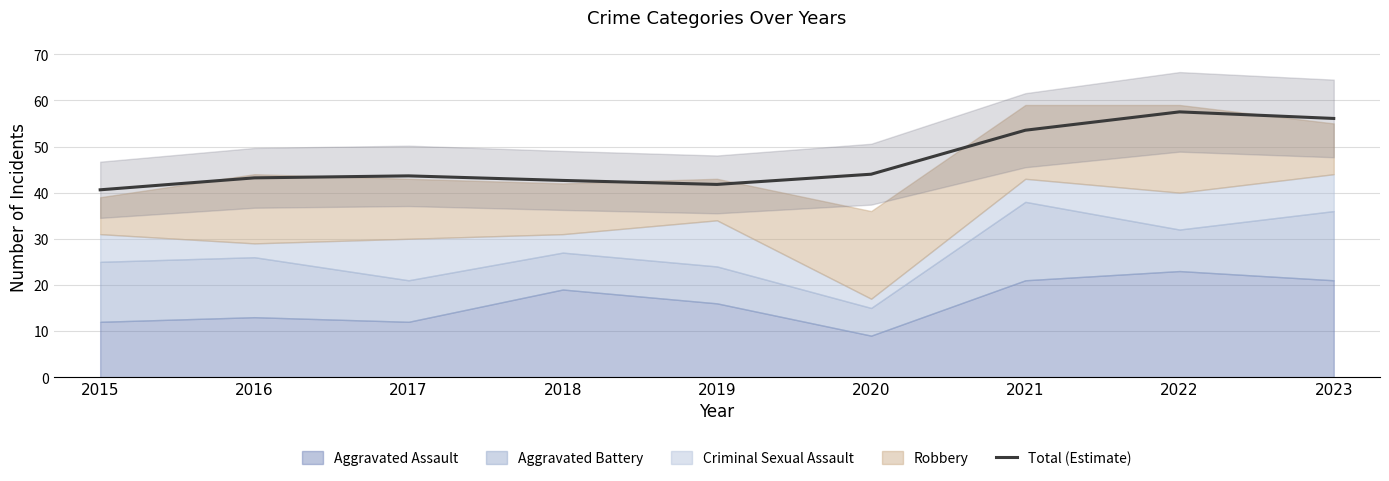

Where does the data first go above 43?

2016